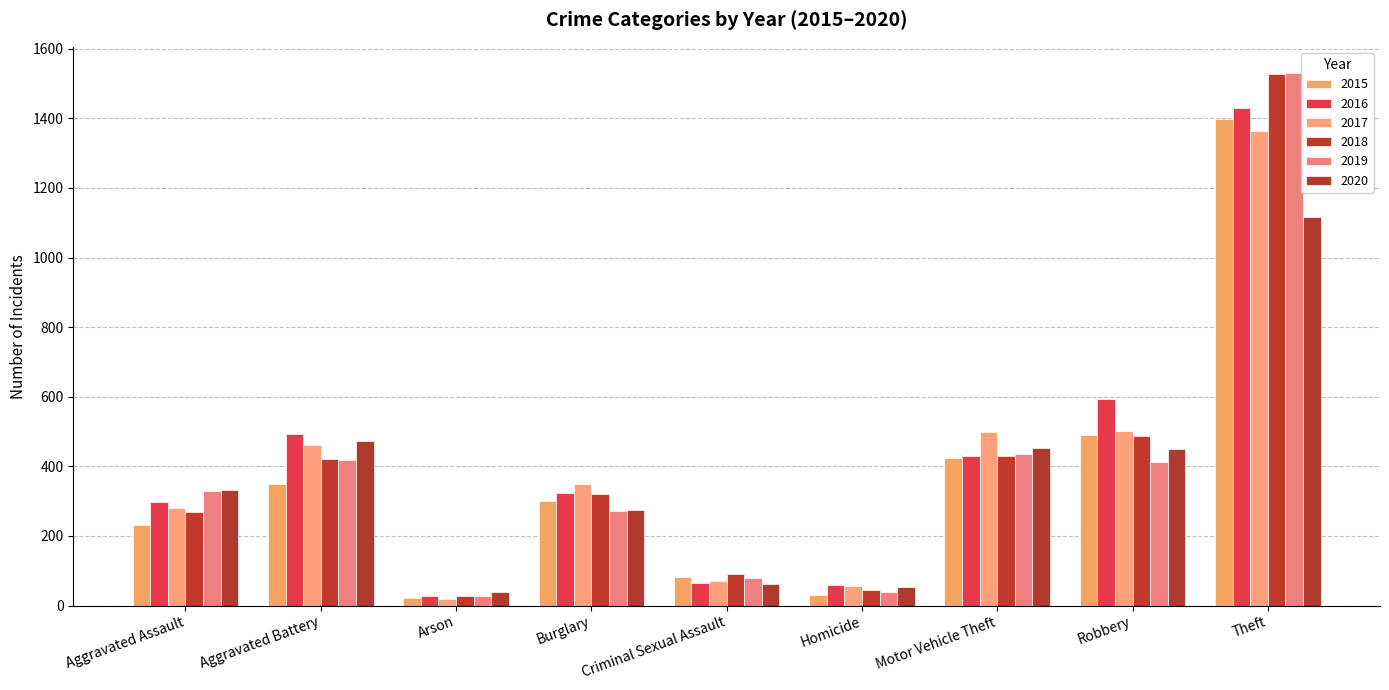

How many data points in 2017 are less than 350?

4